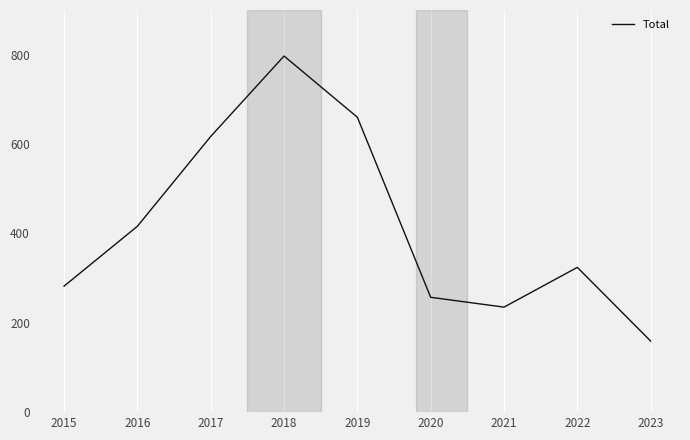

What is the approximate value at 2020, to the nearest 50?

250